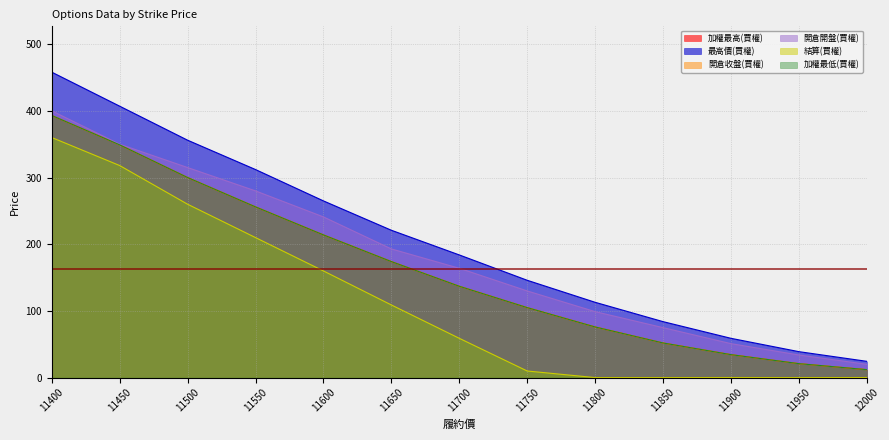

Is it true that 加權最高(買權) equals 239.6 at 11450?

False